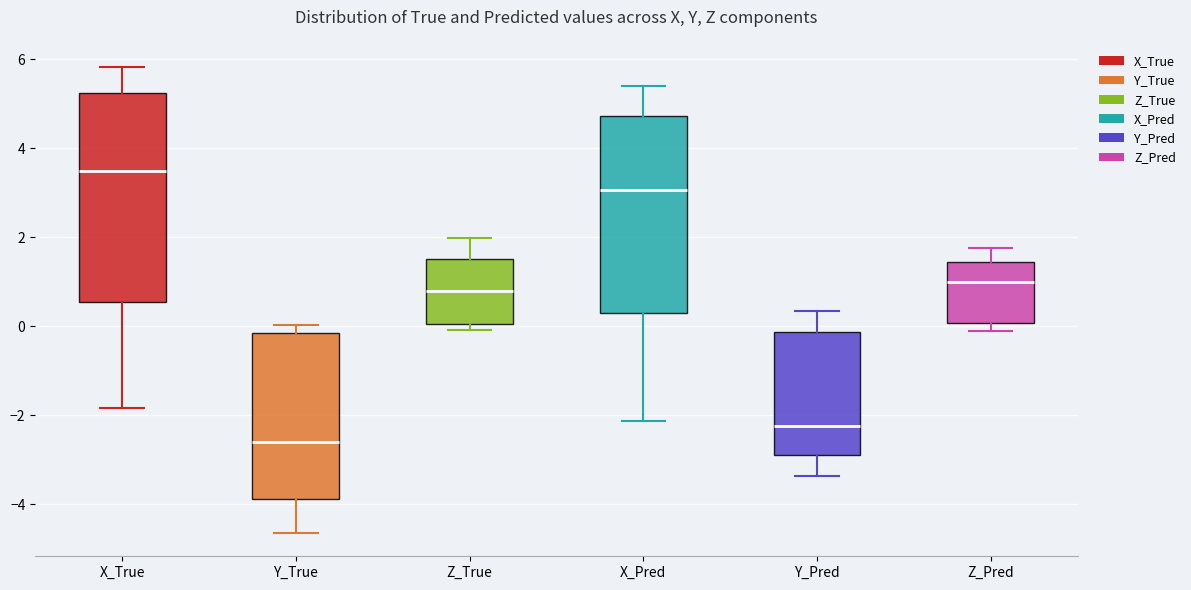

Reading left to right, transcribe this box plot: for each box, give where its median line is, the range the box spans, and where its two whiskers end, as read against the y-axis. The values are not printed on the chart, so give them approximately, as read against the axis.

X_True: median 3.4, box 0.6 to 5.2, whiskers -1.8 to 5.8
Y_True: median -2.6, box -3.8 to -0.2, whiskers -4.6 to 0.0
Z_True: median 0.8, box 0.0 to 1.6, whiskers 0.0 (just below the box's lower edge) to 2.0
X_Pred: median 3.0, box 0.2 to 4.8, whiskers -2.2 to 5.4
Y_Pred: median -2.2, box -3.0 to -0.2, whiskers -3.4 to 0.4
Z_Pred: median 1.0, box 0.0 to 1.4, whiskers -0.2 to 1.8